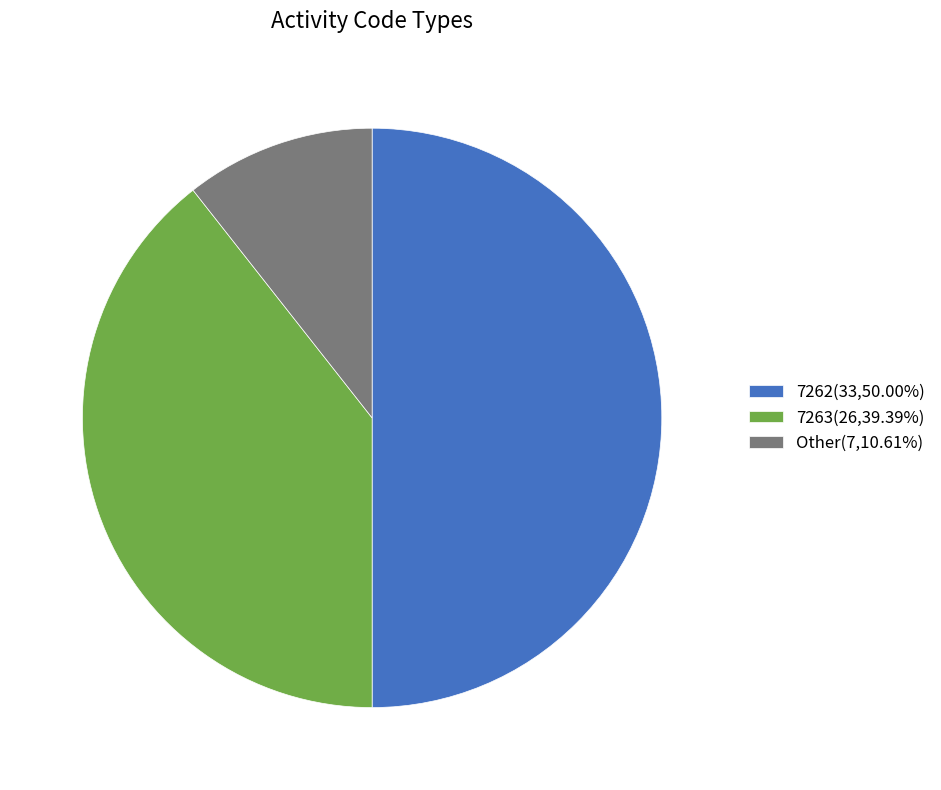

Is the sum of 7262(33,50.00%) and 7263(26,39.39%) greater than half?

Yes